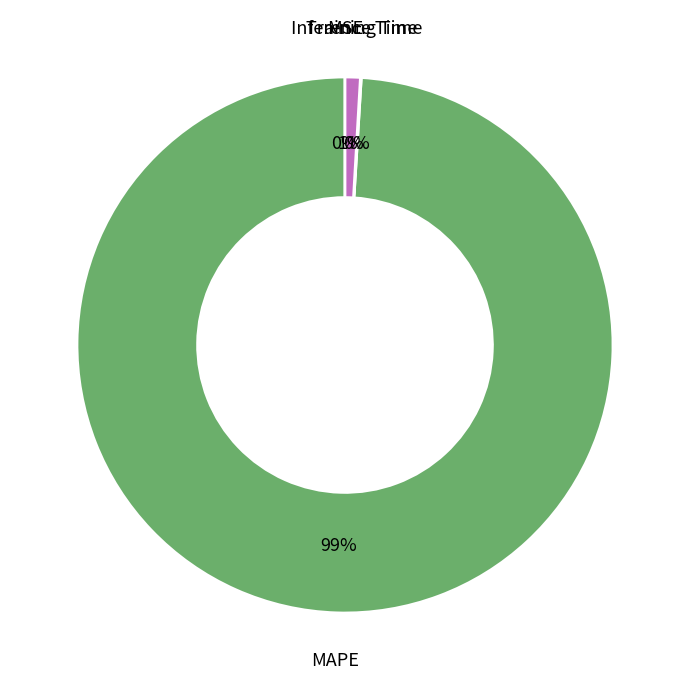

Does any single category account for the majority?

Yes